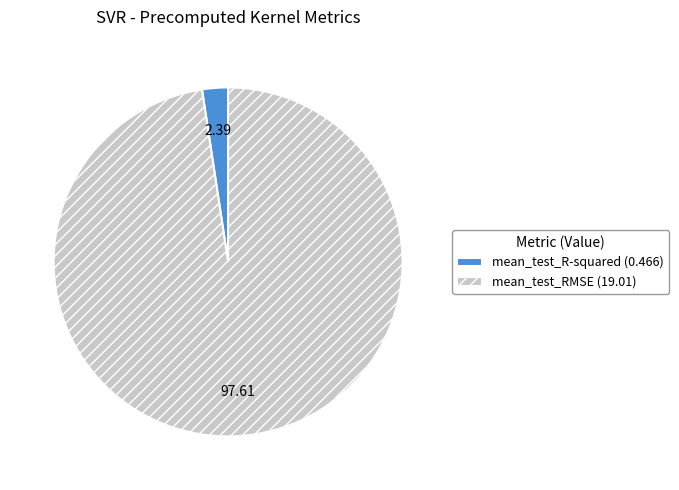

Is the sum of mean_test_R-squared (0.466) and mean_test_RMSE (19.01) greater than half?

Yes